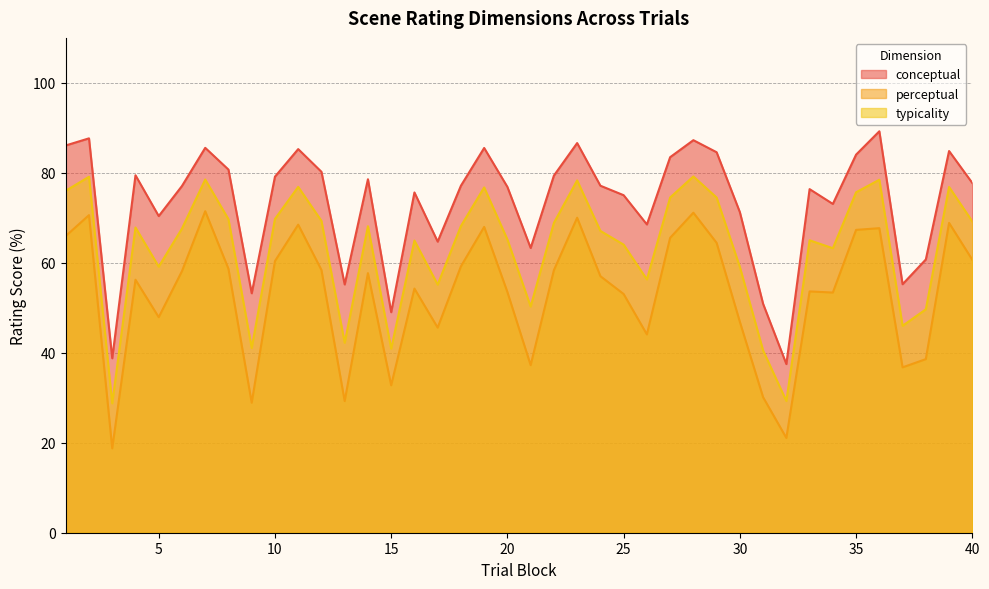

What is the difference between the second highest and minimum values in the conceptual series?

50.2